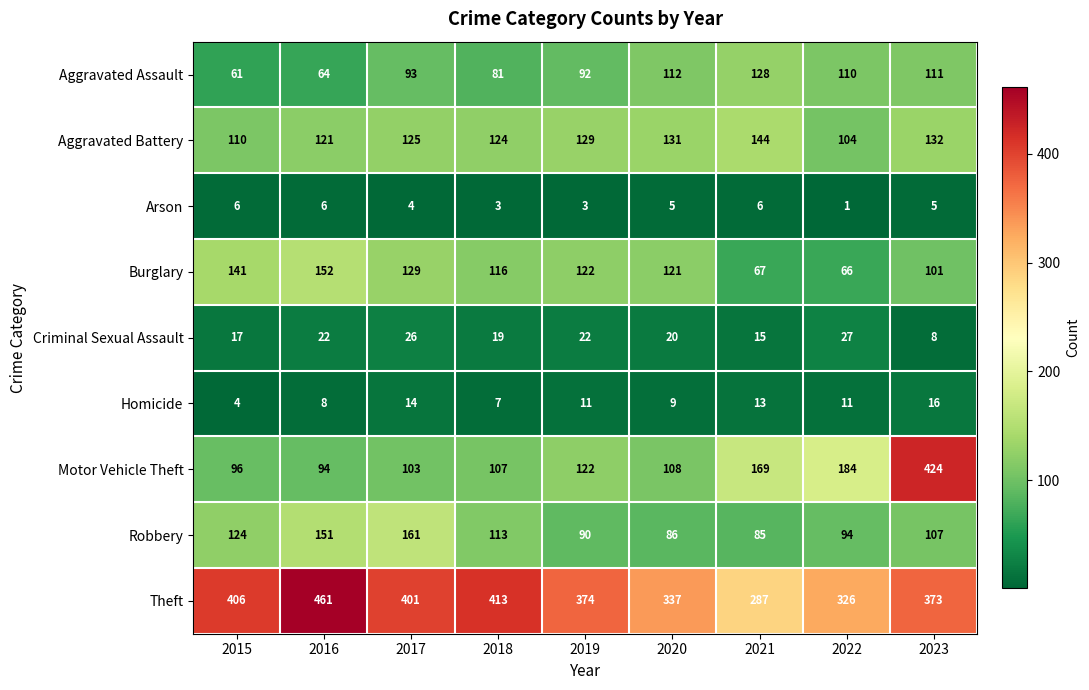

Rank the series by their maximum value, from highest to lowest.

Theft, Motor Vehicle Theft, Robbery, Burglary, Aggravated Battery, Aggravated Assault, Criminal Sexual Assault, Homicide, Arson